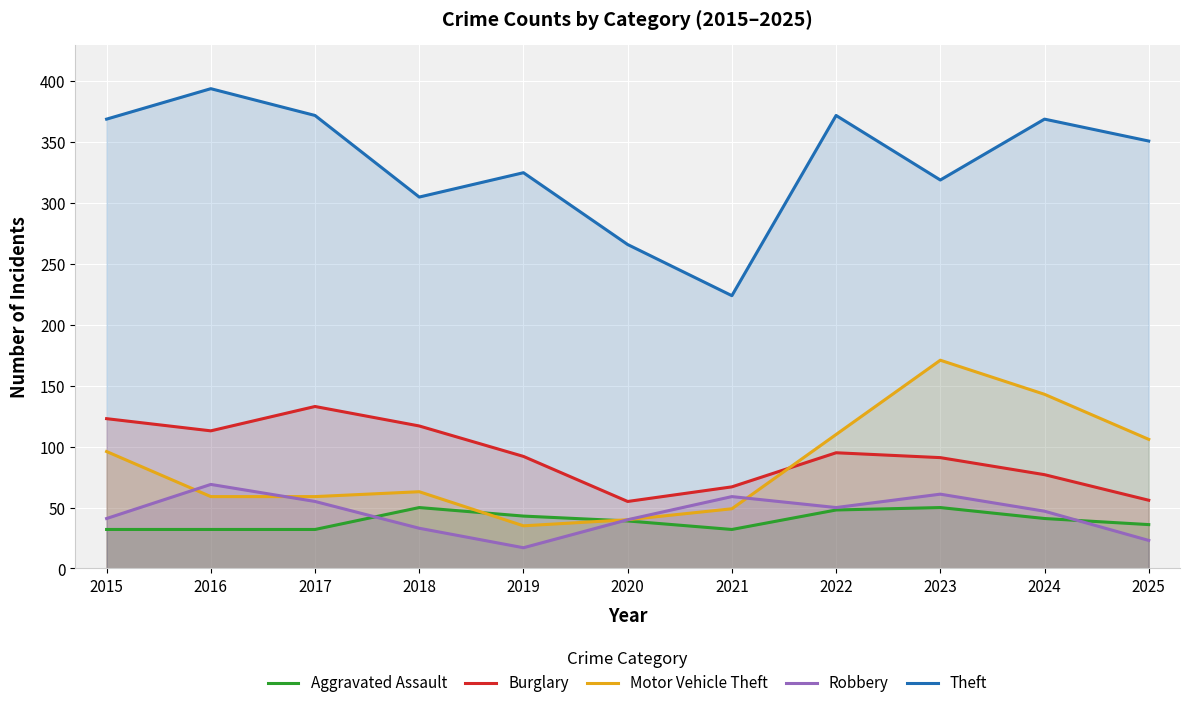

Between 2019 and 2021, which series saw the biggest shift?

Theft